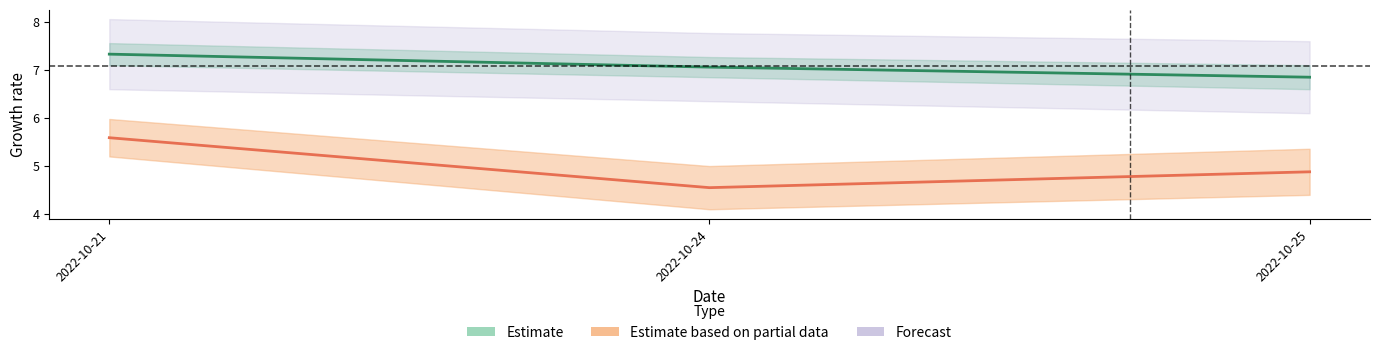

At how many categories does at least one series exceed 4?

3